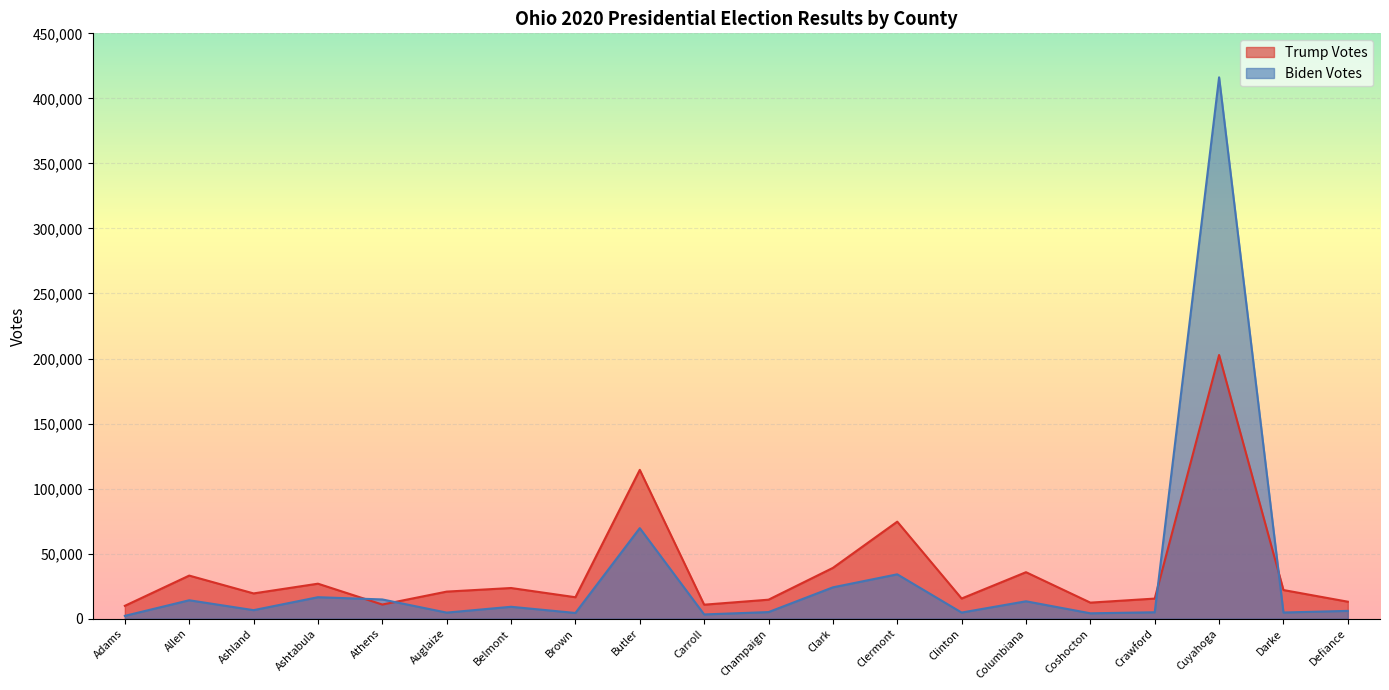

Which series ends up on top after the final intersection of Trump Votes and Biden Votes?

Trump Votes